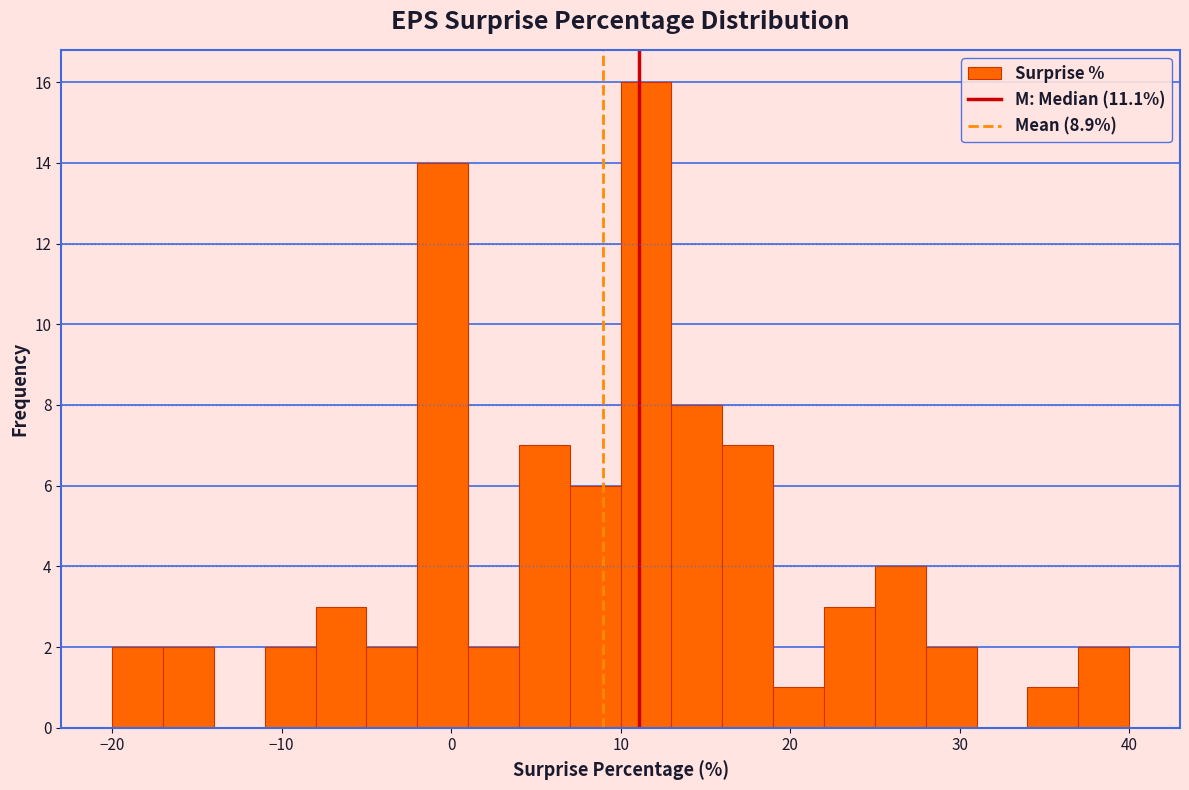

Around what value on the x-axis is the tallest bar? Give the approximate position of its centre, as read against the axis.

12